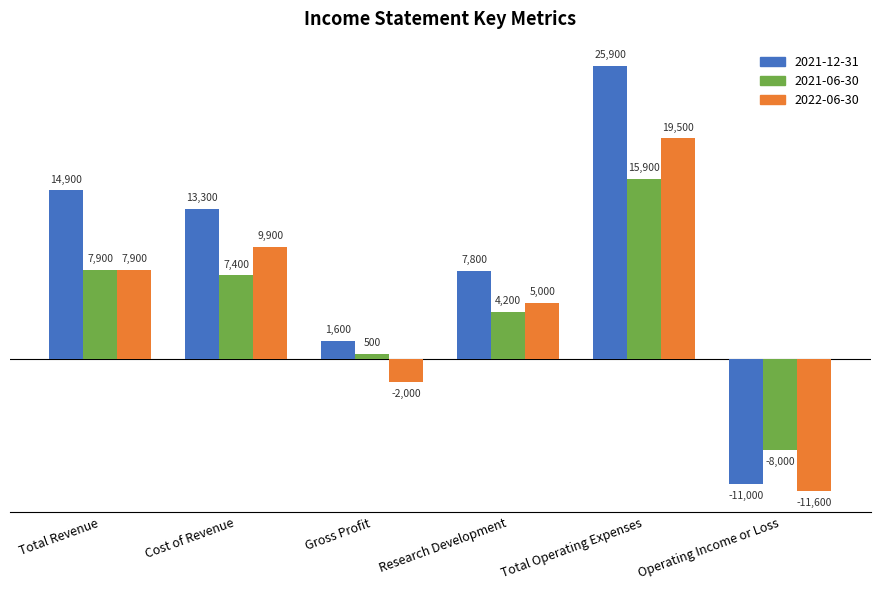

How many positive values does the 2022-06-30 series have?

4